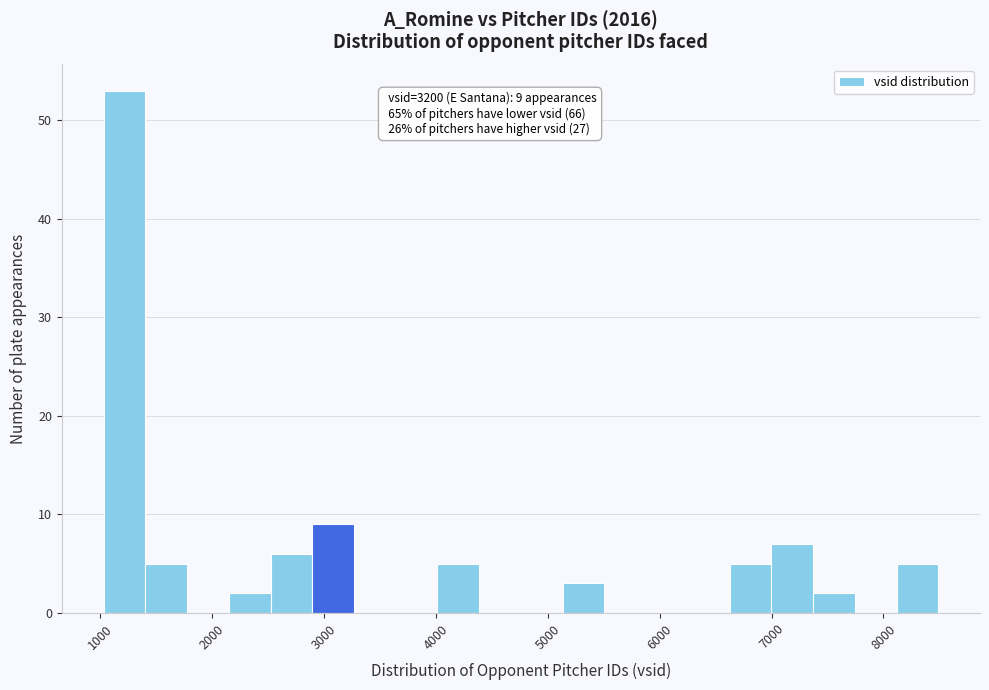

Around what value on the x-axis is the tallest bar? Give the approximate position of its centre, as read against the axis.

1200